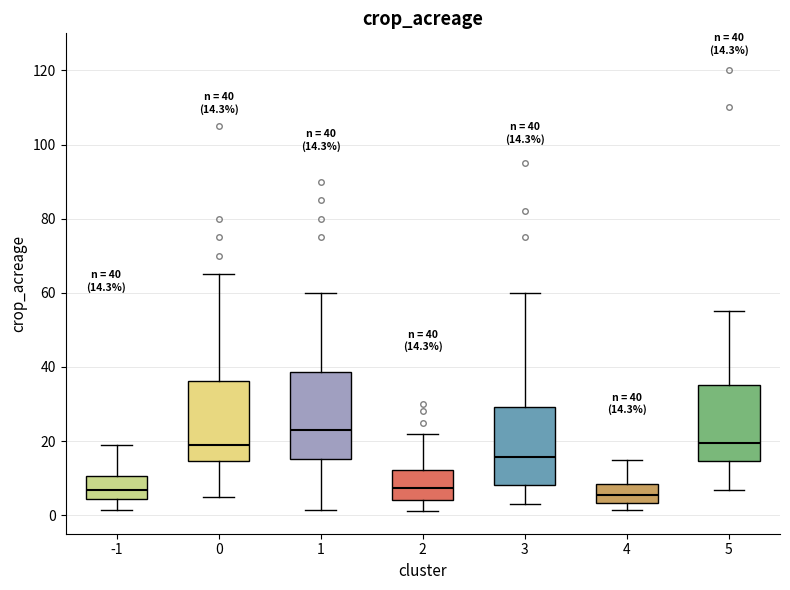

Which box has the highest median line?

1